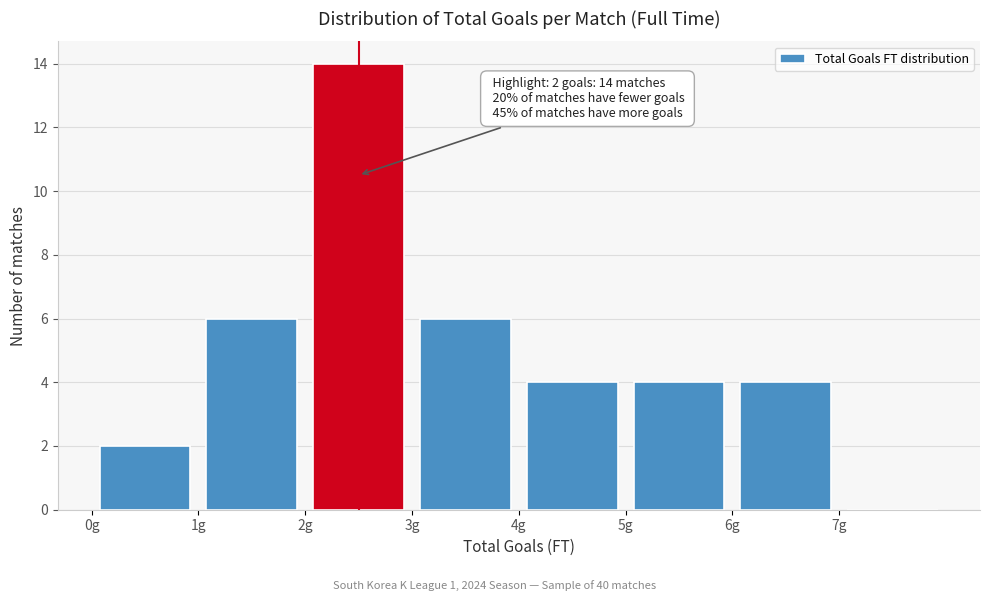

Which range on the x-axis has the tallest bar?

2 to 3